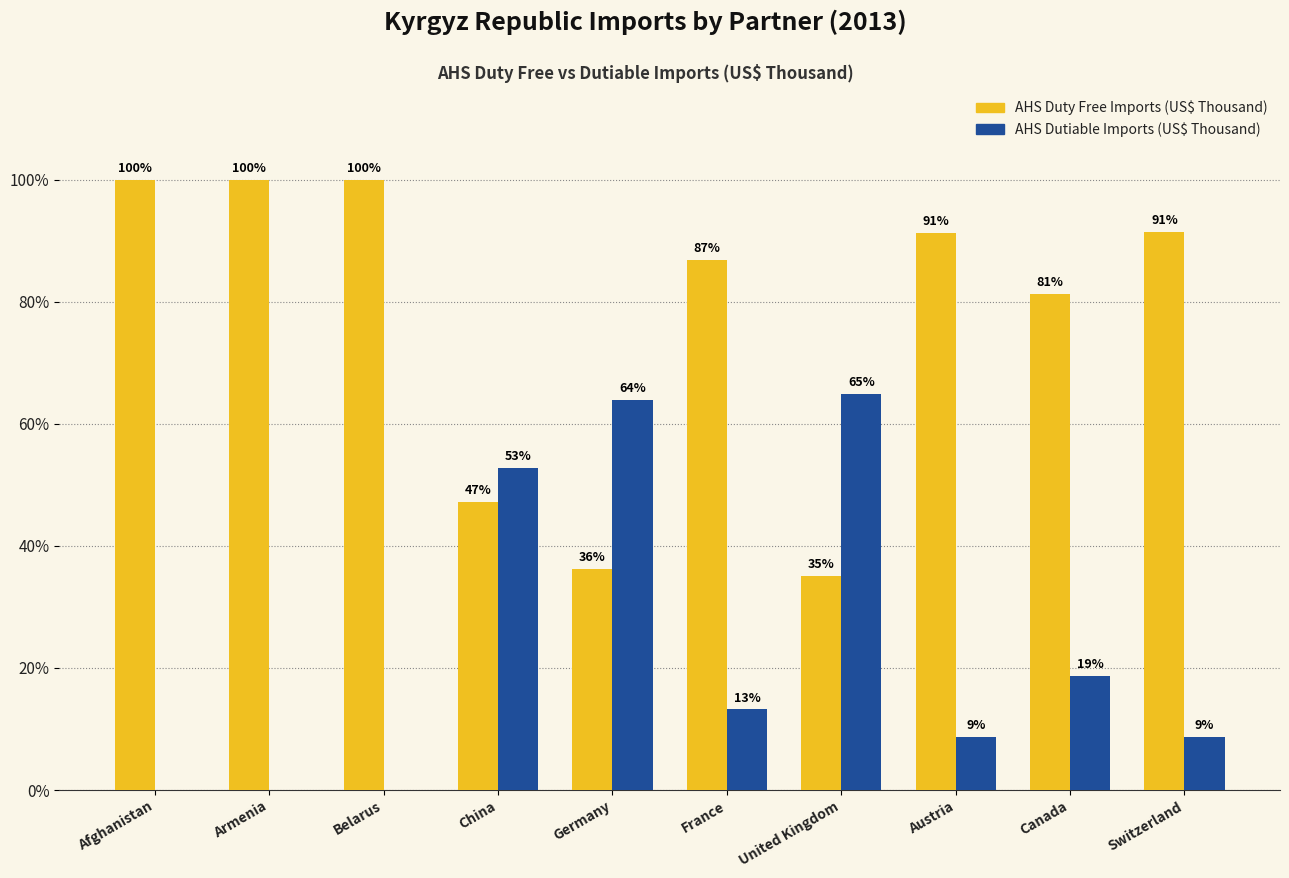

What is the total value across all series at Belarus?

100.0